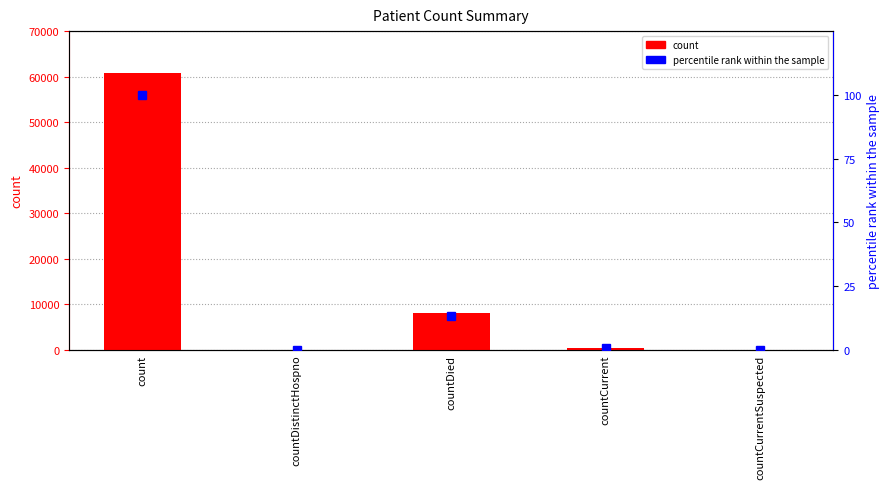

Reading left to right, what are all the values shown in this chart?

count: count=60931.0	countDistinctHospno=0.0	countDied=8022.0	countCurrent=462.0	countCurrentSuspected=0.0
percentile rank within the sample: count=100.0	countDistinctHospno=0.0	countDied=13.2	countCurrent=0.8	countCurrentSuspected=0.0